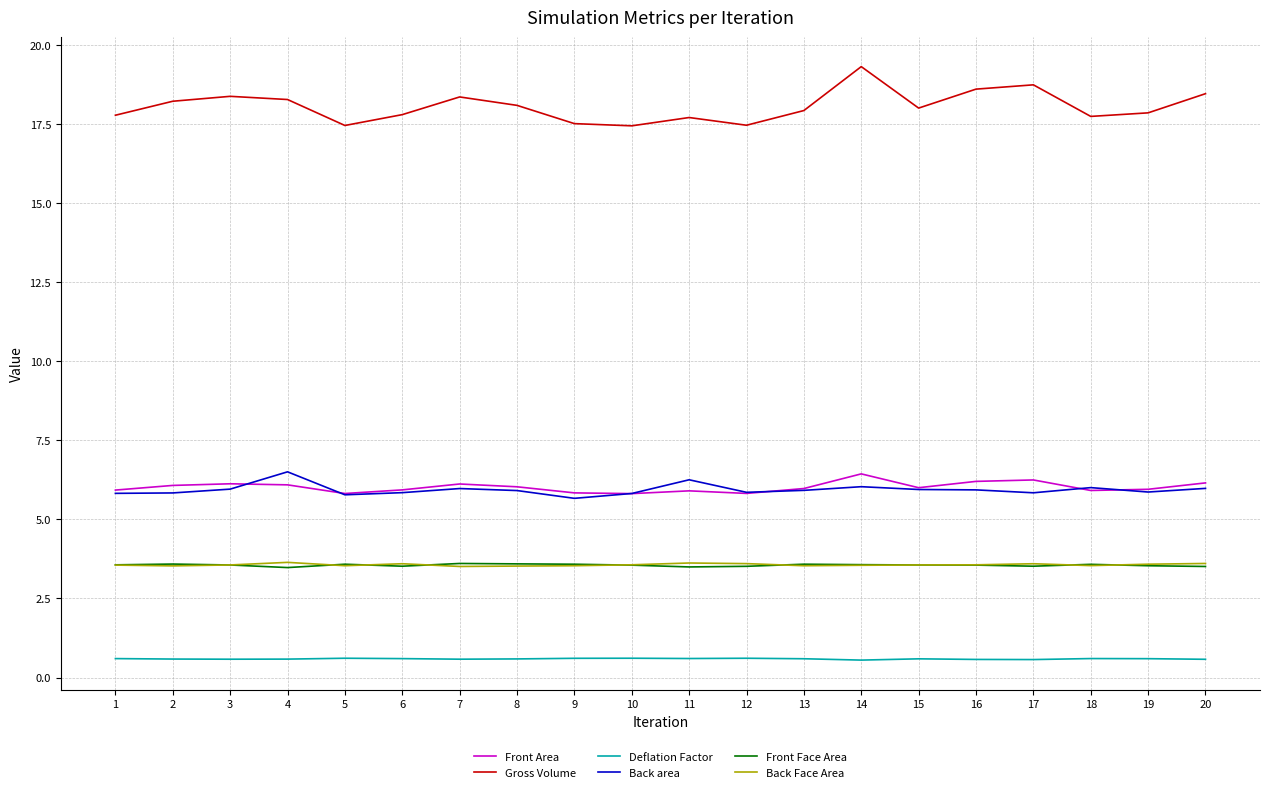

The value of Front Face Area at 2 is 3.6. True or false?

True